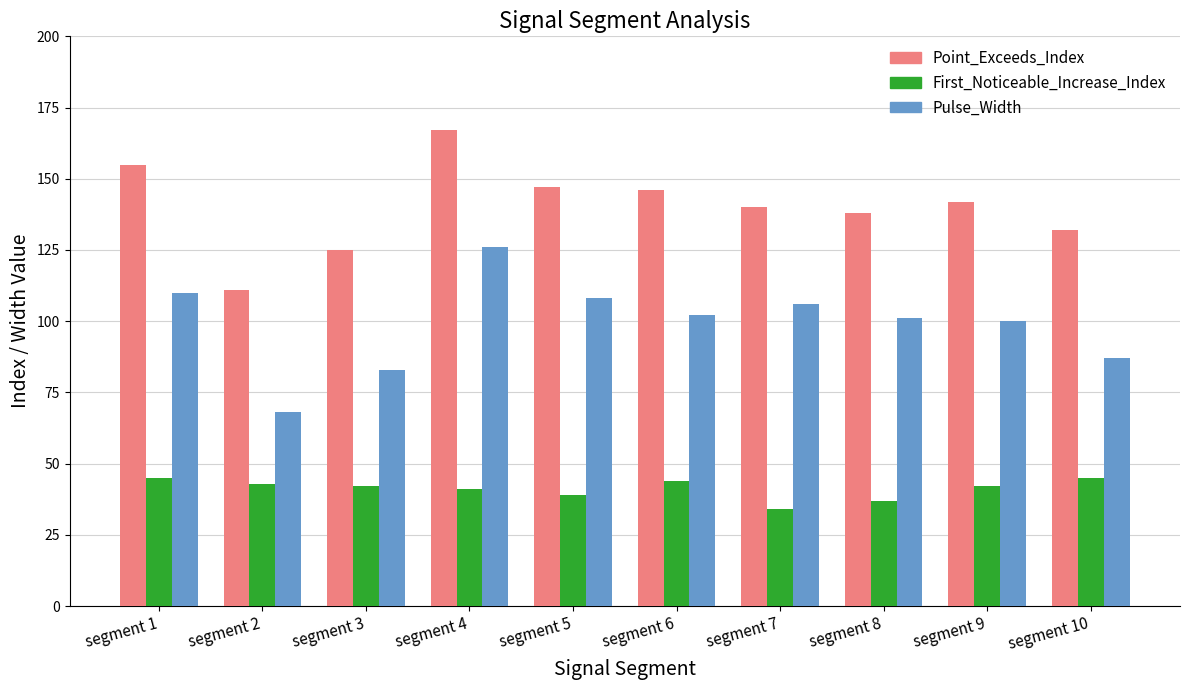

Which category has the highest value across all series?

segment 4